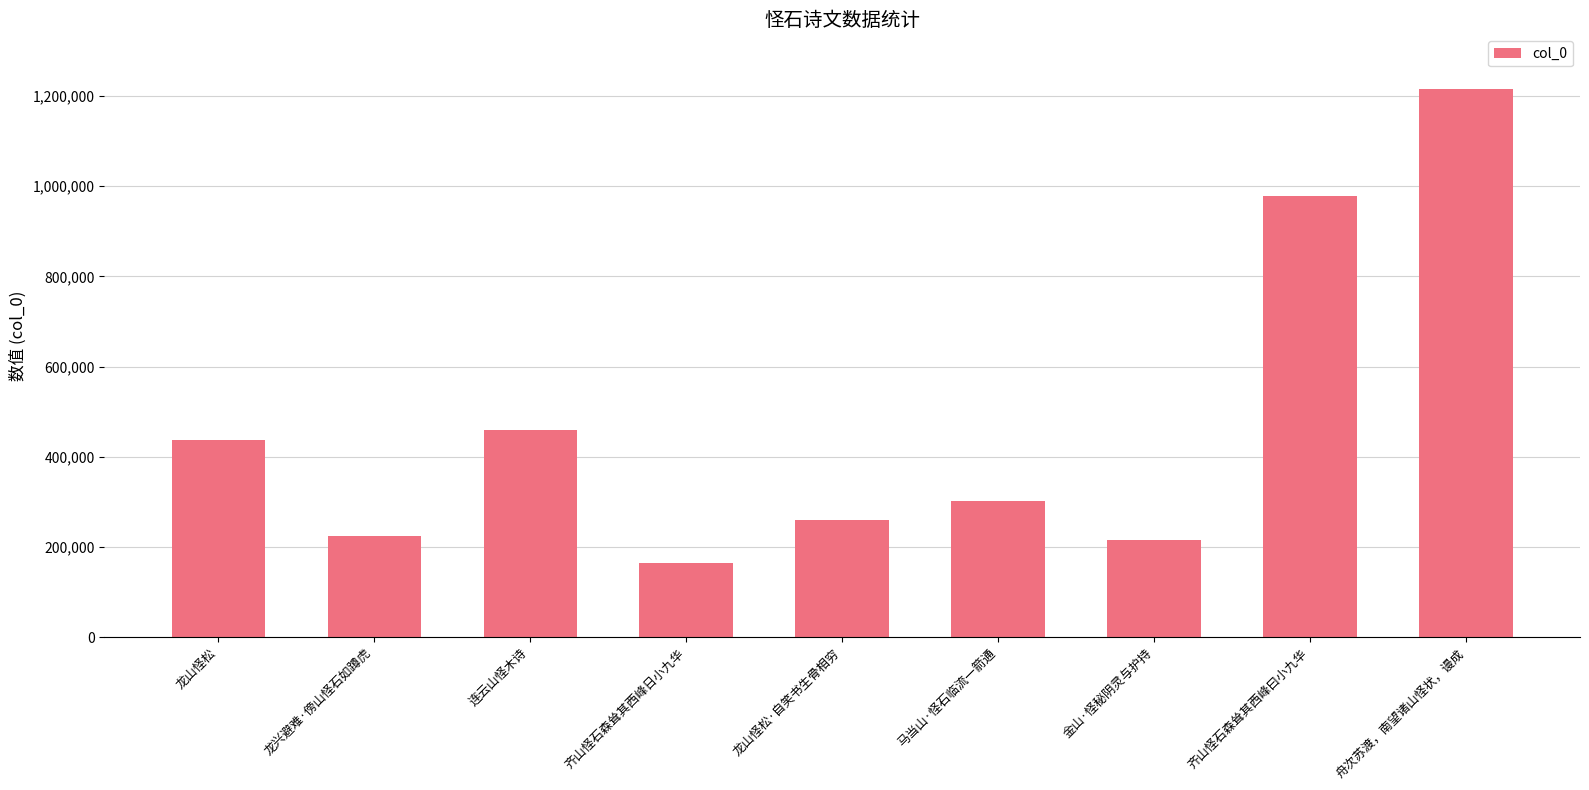

Reading left to right, transcribe all the data shown in this chart.

龙山怪松=437547	龙兴避难·傍山怪石如蹲虎=225444	连云山怪木诗=459276	齐山怪石森耸其西峰日小九华=165792	龙山怪松·自笑书生骨相穷=259774	马当山·怪石临流一箭通=301963	金山·怪秘阴灵与护持=216411	齐山怪石森耸其西峰曰小九华=979104	舟次苏渡，南望诸山怪状，谩成=1214846